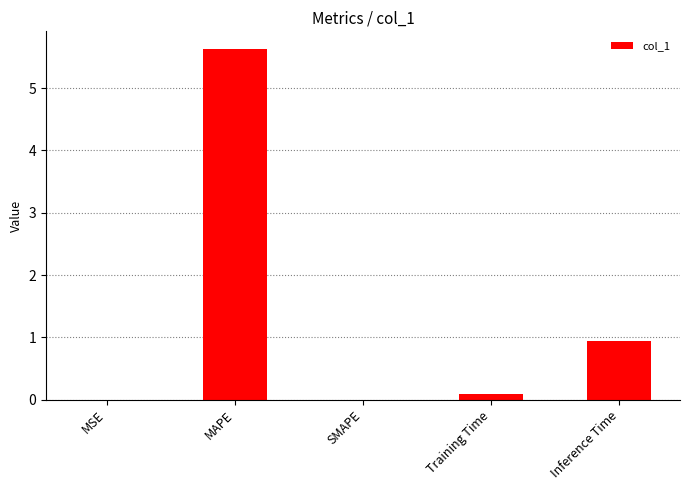

Is it true that the value at SMAPE is 0.0?

True